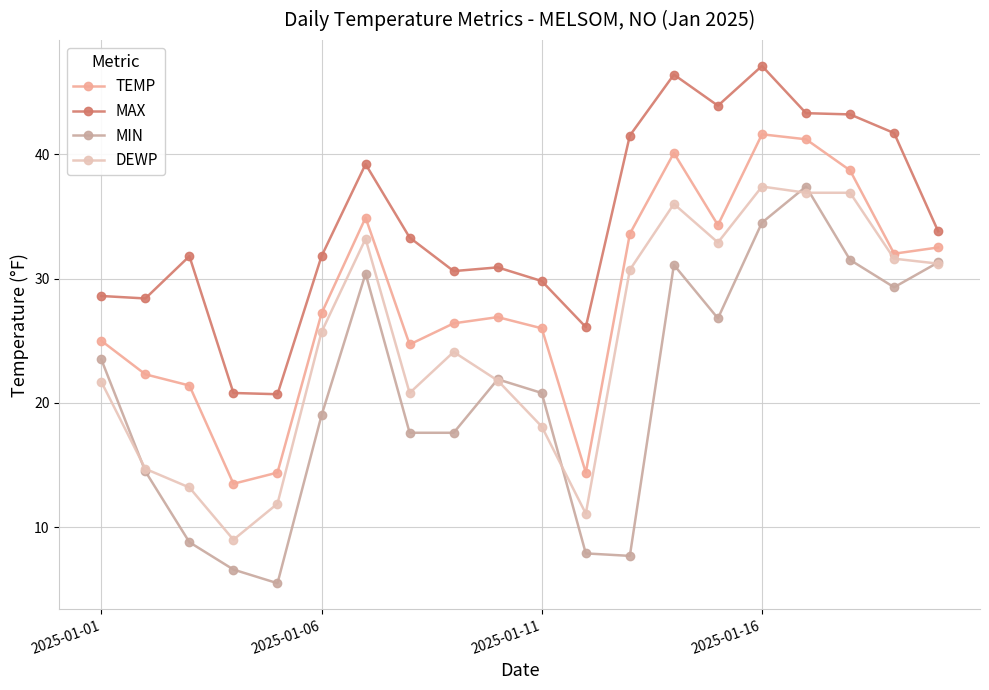

Does the chart have visible grid lines?

Yes